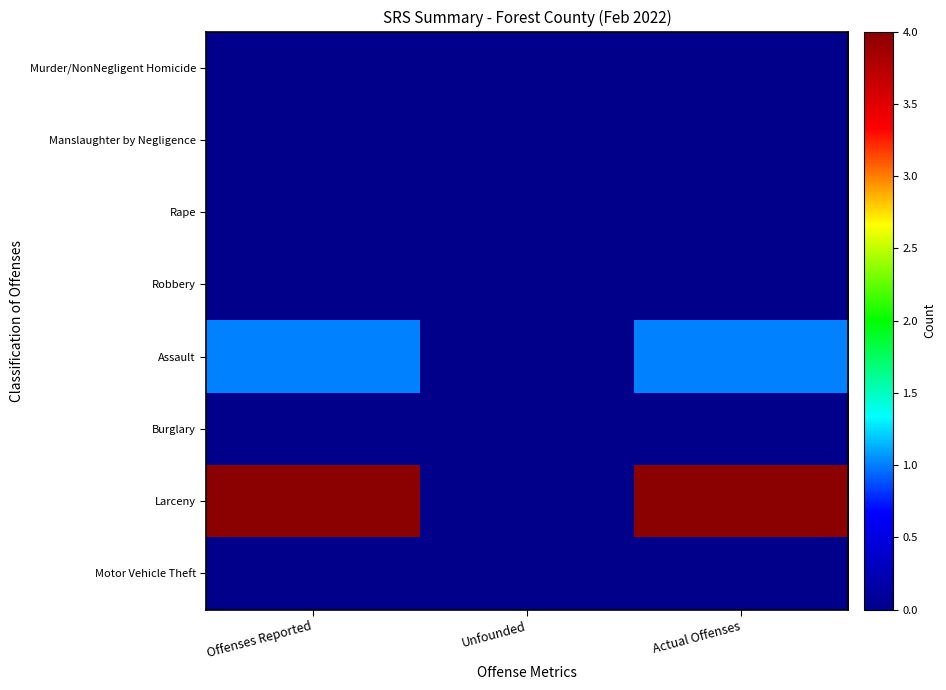

Reading right to left, list all the values displayed in this chart.

Murder/NonNegligent Homicide: Actual Offenses=0	Unfounded=0	Offenses Reported=0
Manslaughter by Negligence: Actual Offenses=0	Unfounded=0	Offenses Reported=0
Rape: Actual Offenses=0	Unfounded=0	Offenses Reported=0
Robbery: Actual Offenses=0	Unfounded=0	Offenses Reported=0
Assault: Actual Offenses=1	Unfounded=0	Offenses Reported=1
Burglary: Actual Offenses=0	Unfounded=0	Offenses Reported=0
Larceny: Actual Offenses=4	Unfounded=0	Offenses Reported=4
Motor Vehicle Theft: Actual Offenses=0	Unfounded=0	Offenses Reported=0